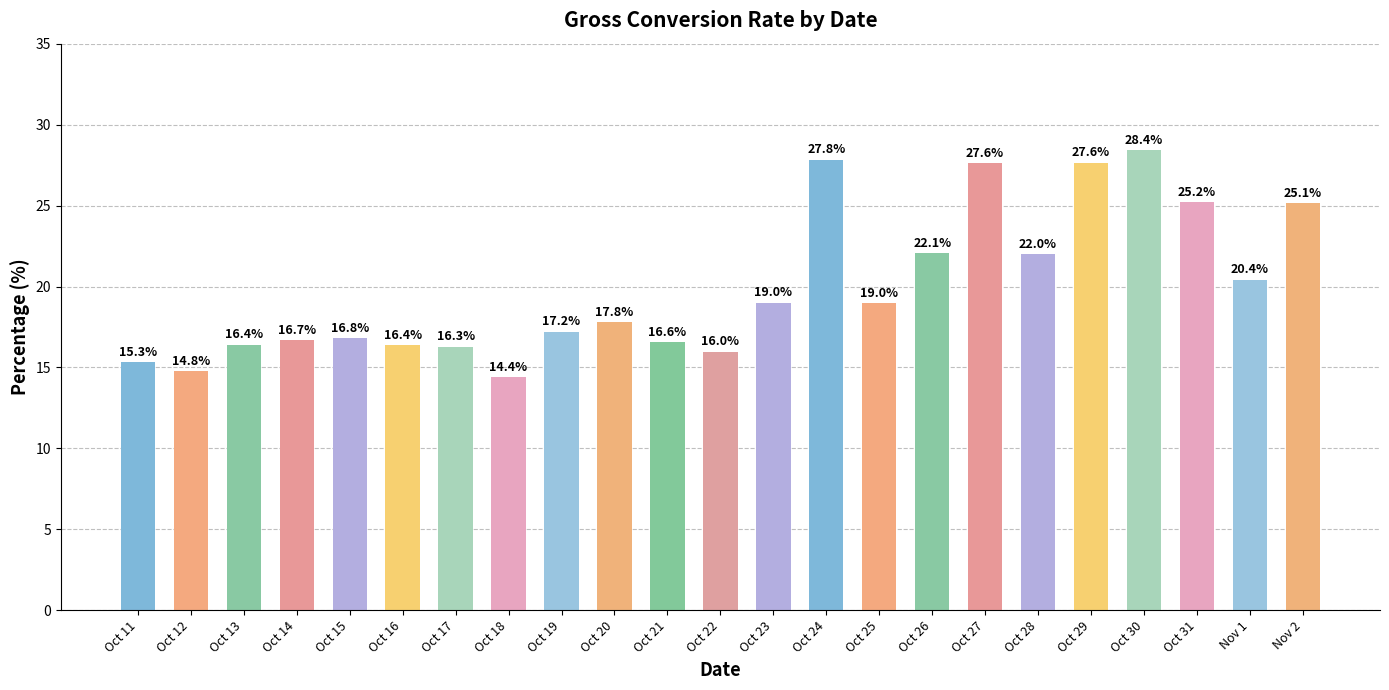

Which label corresponds to the largest value in the chart?

Oct 30